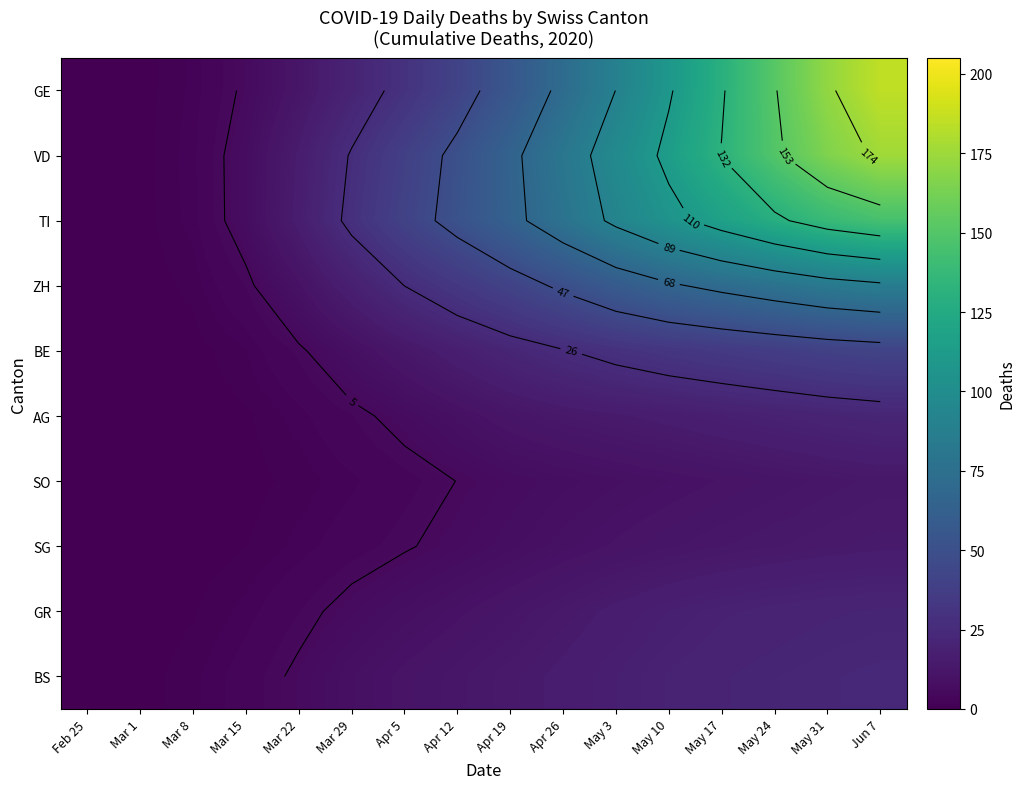

What is the average value of the AG series?

9.9